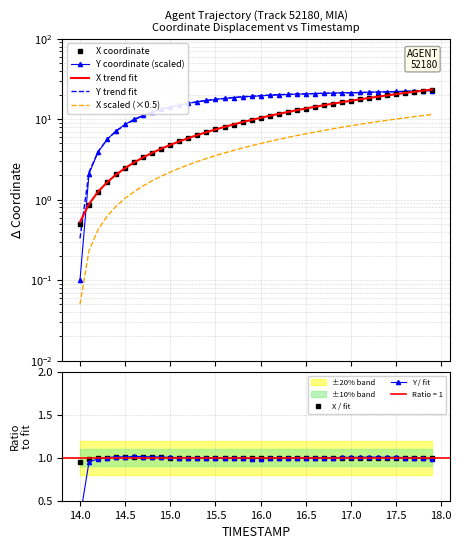

Where is X / fit nearest to the value 0?

14.0